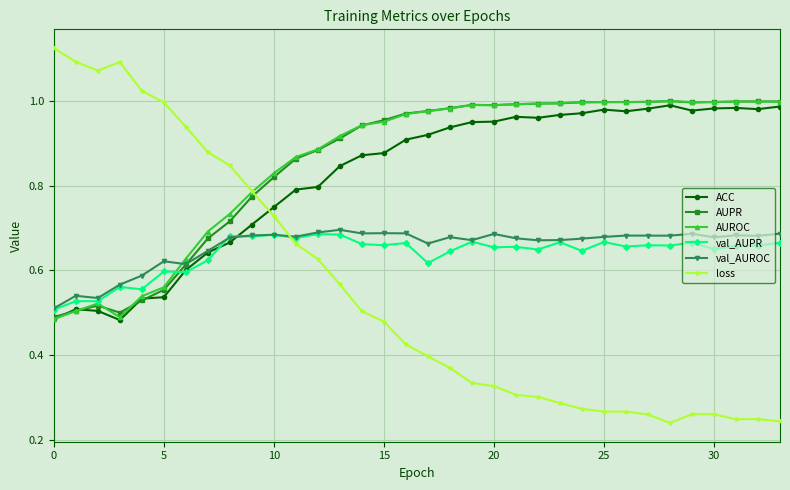

Which series has the largest range (max minus min)?

loss